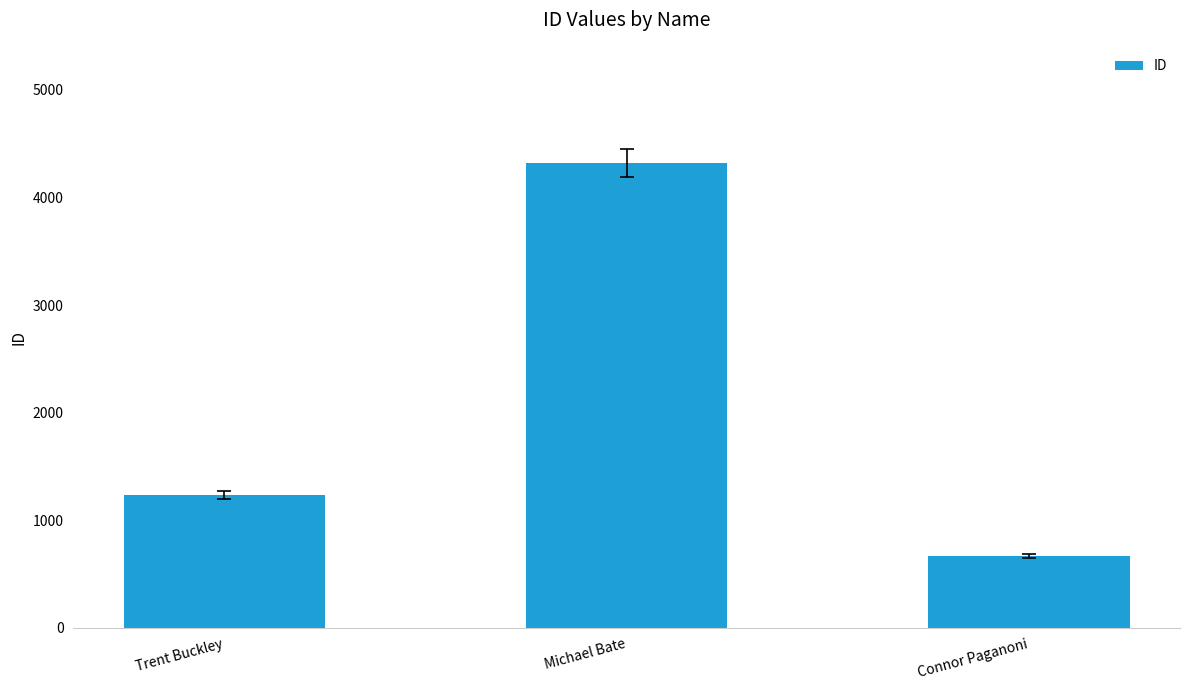

Is it true that the value at Michael Bate is 6073?

False